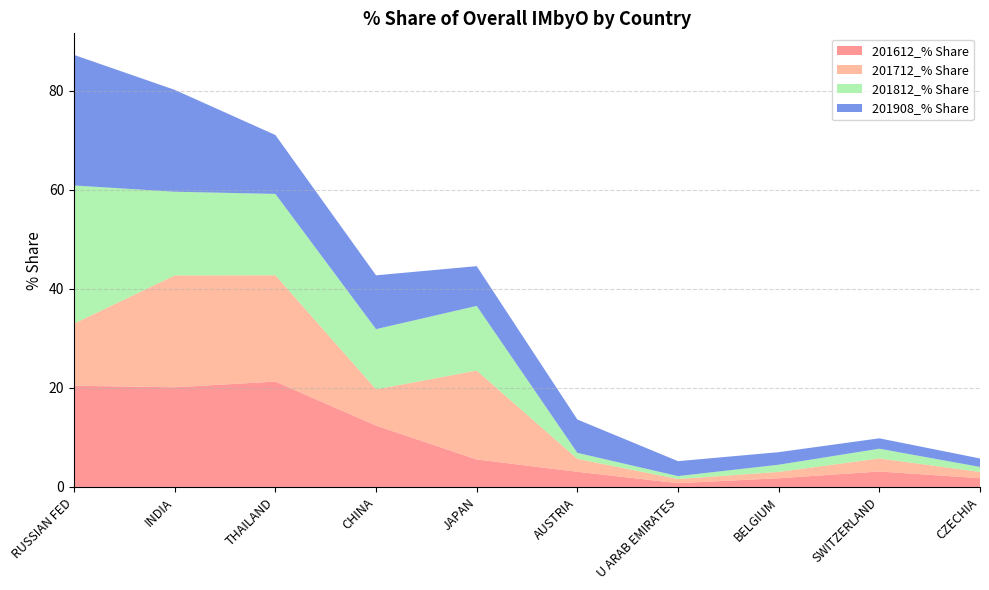

Reading left to right, extract all data points from this chart.

201612_% Share: 20.4	20.1	21.3	12.4	5.5	3.1	0.8	1.8	3.1	1.8
201712_% Share: 12.6	22.6	21.5	7.3	18.0	2.6	0.8	1.3	2.6	1.3
201812_% Share: 27.9	16.9	16.4	12.2	13.1	1.2	0.6	1.5	2.0	1.0
201908_% Share: 26.4	20.6	11.9	10.9	8.0	6.7	3.0	2.5	2.1	1.7